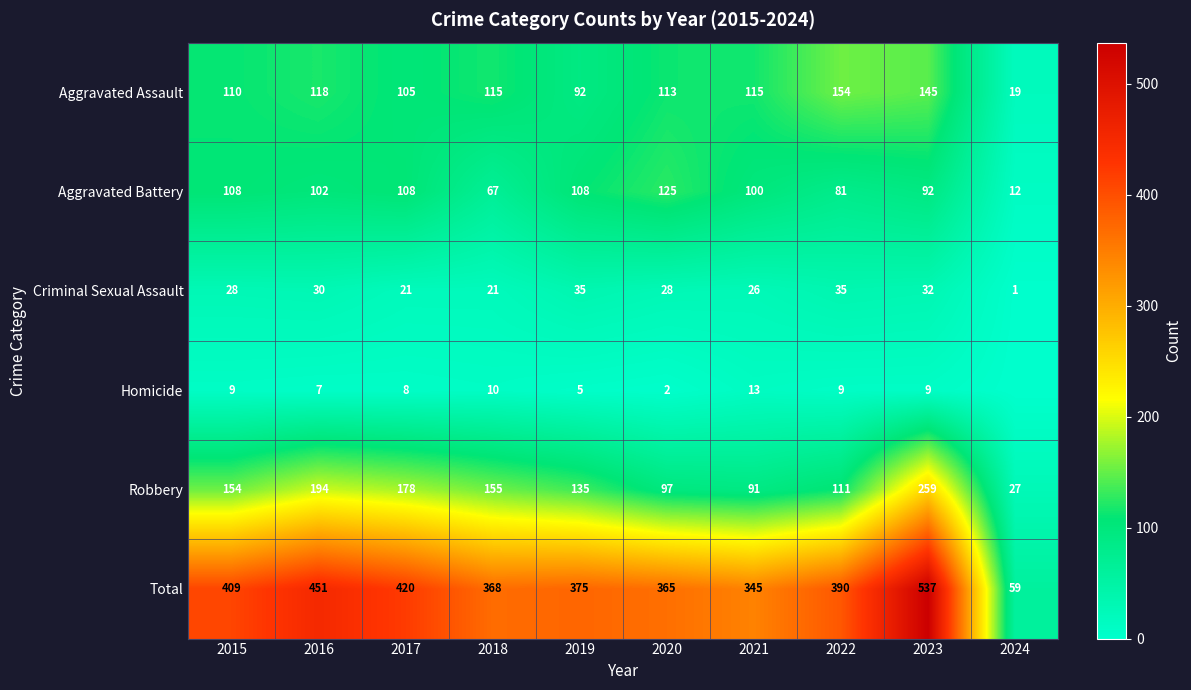

What is the difference between the Robbery values at 2022 and 2016?

83